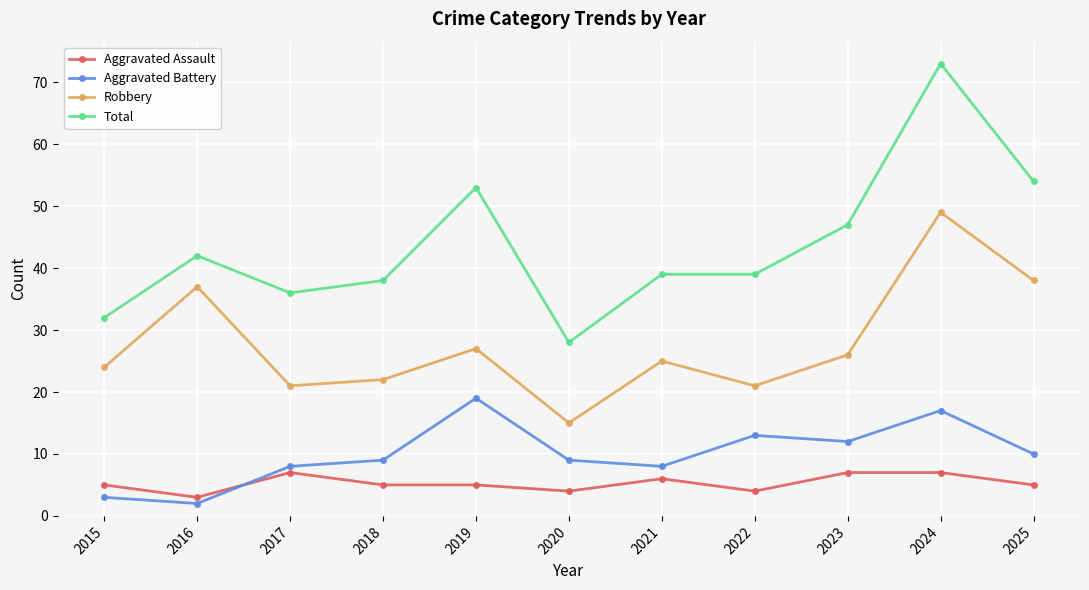

Is the value of Robbery at 2021 greater than the value of Aggravated Battery at 2024?

Yes